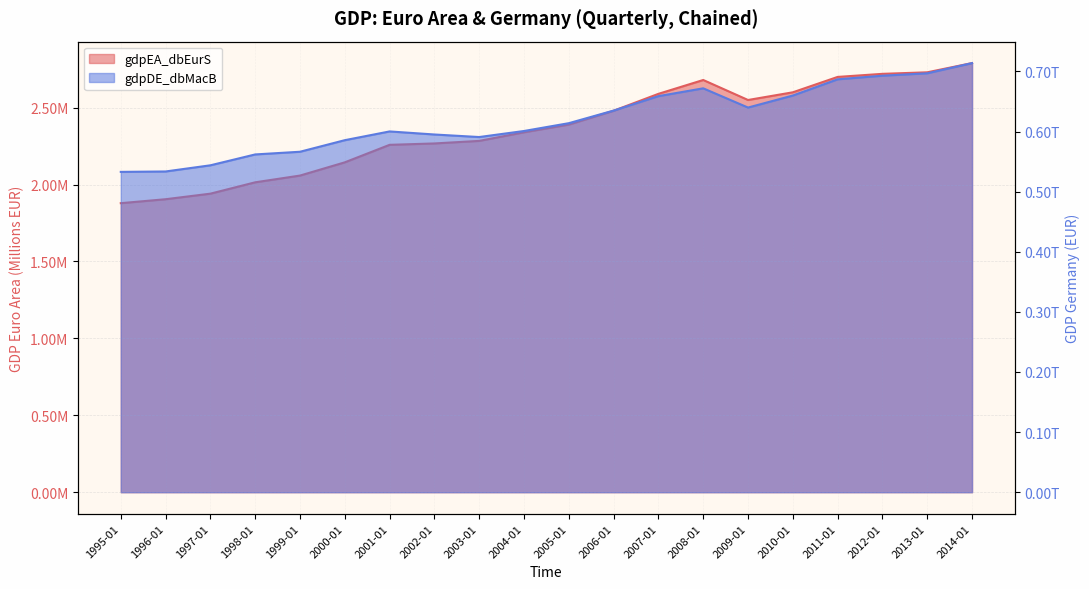

What is the label of the 6th point from the left?

2000-01